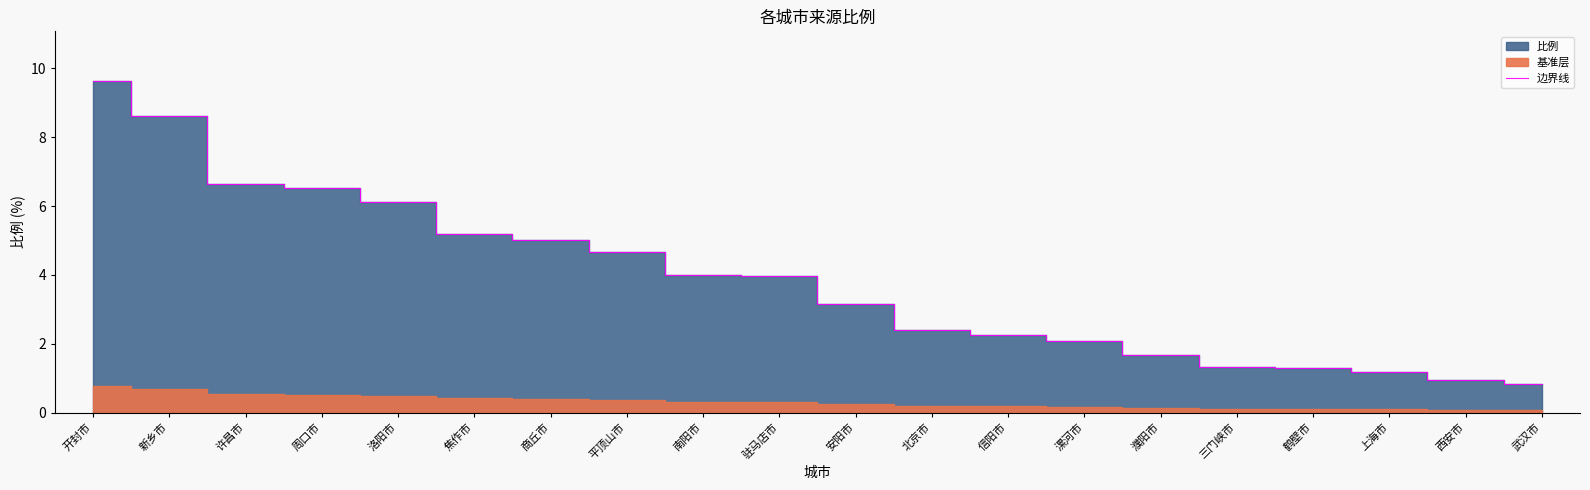

Where is the data nearest to the value 5?

商丘市